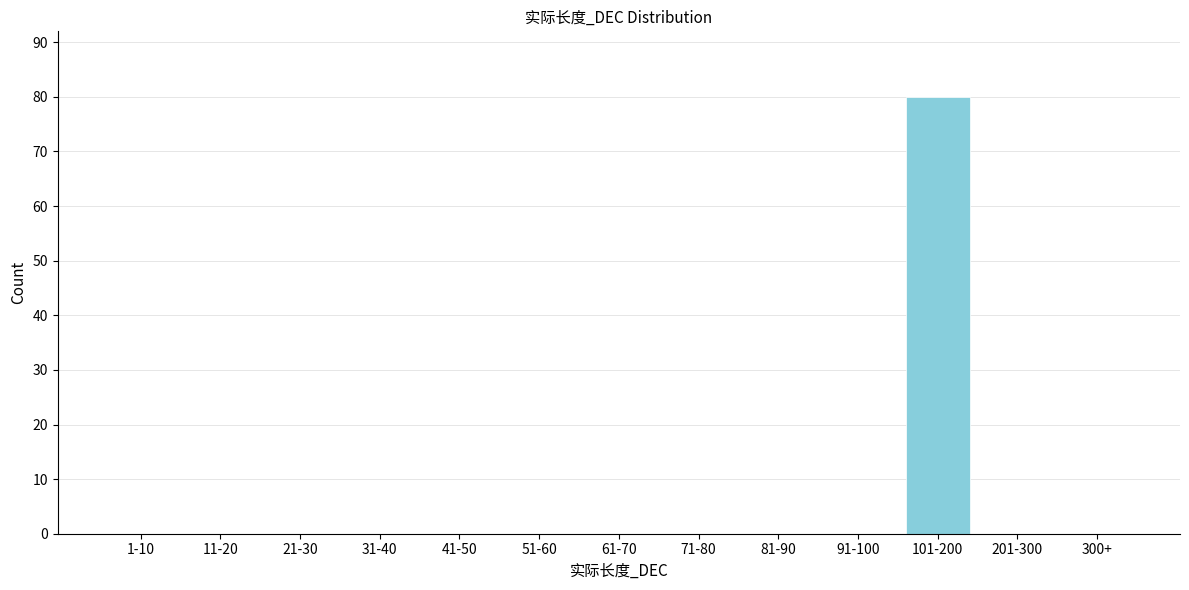

Reading left to right, transcribe all the data shown in this chart.

1-10=0	11-20=0	21-30=0	31-40=0	41-50=0	51-60=0	61-70=0	71-80=0	81-90=0	91-100=0	101-200=80	201-300=0	300+=0